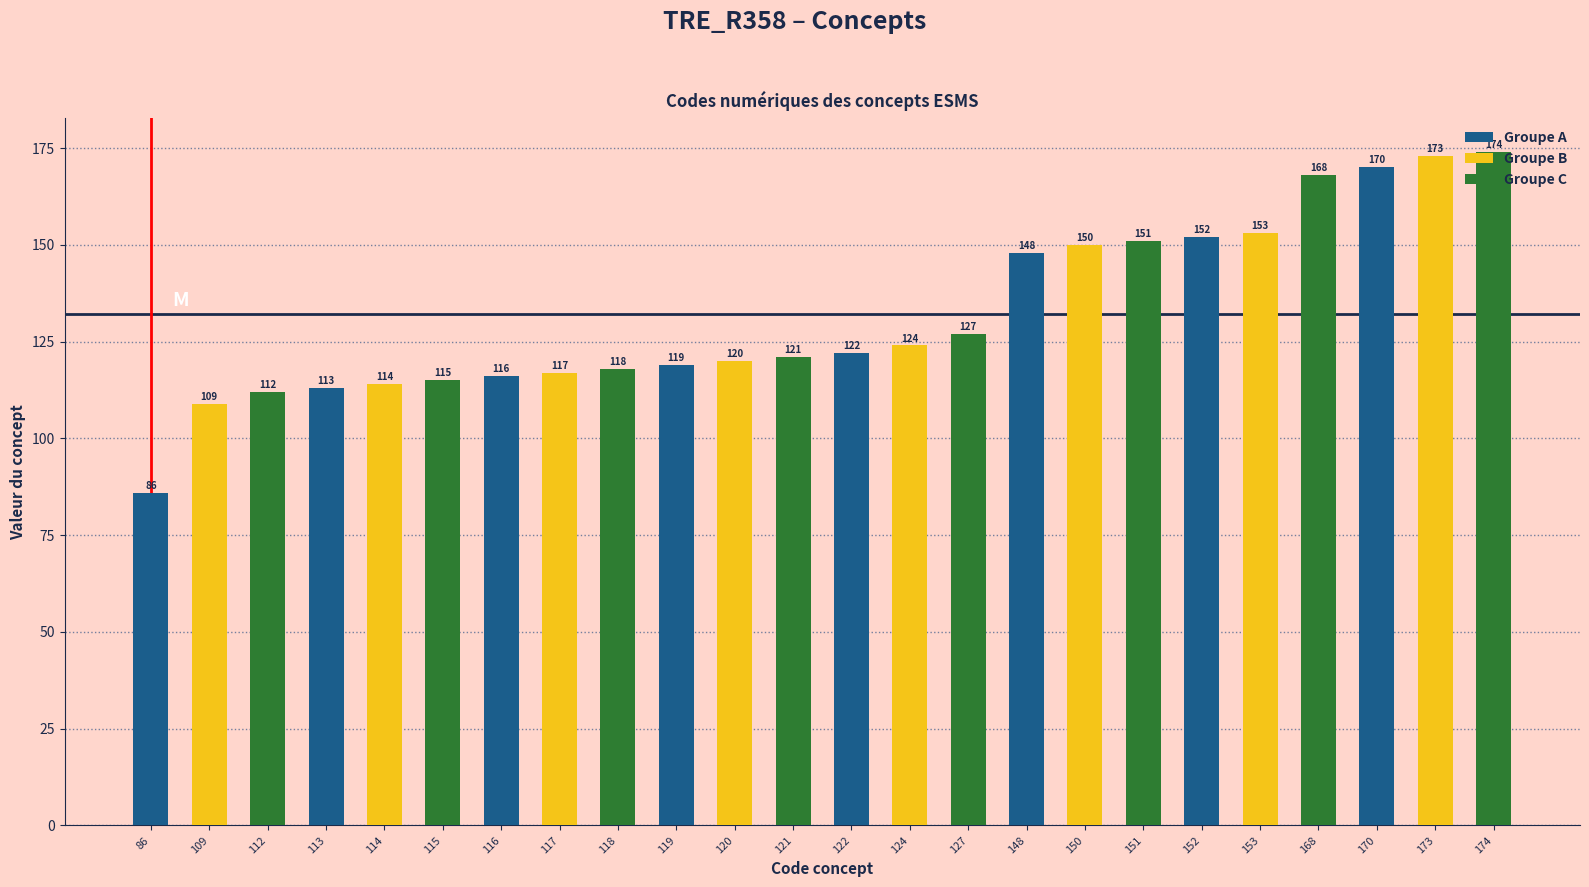

At how many categories does at least one series exceed 130?

3